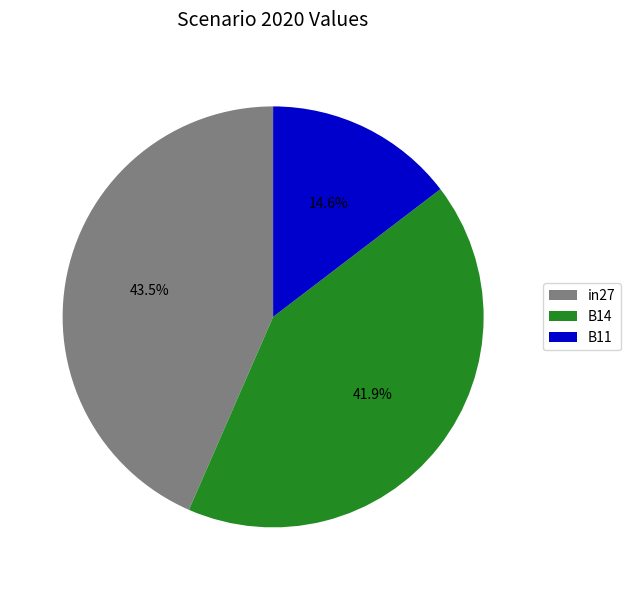

Which has a higher value, B11 or in27?

in27